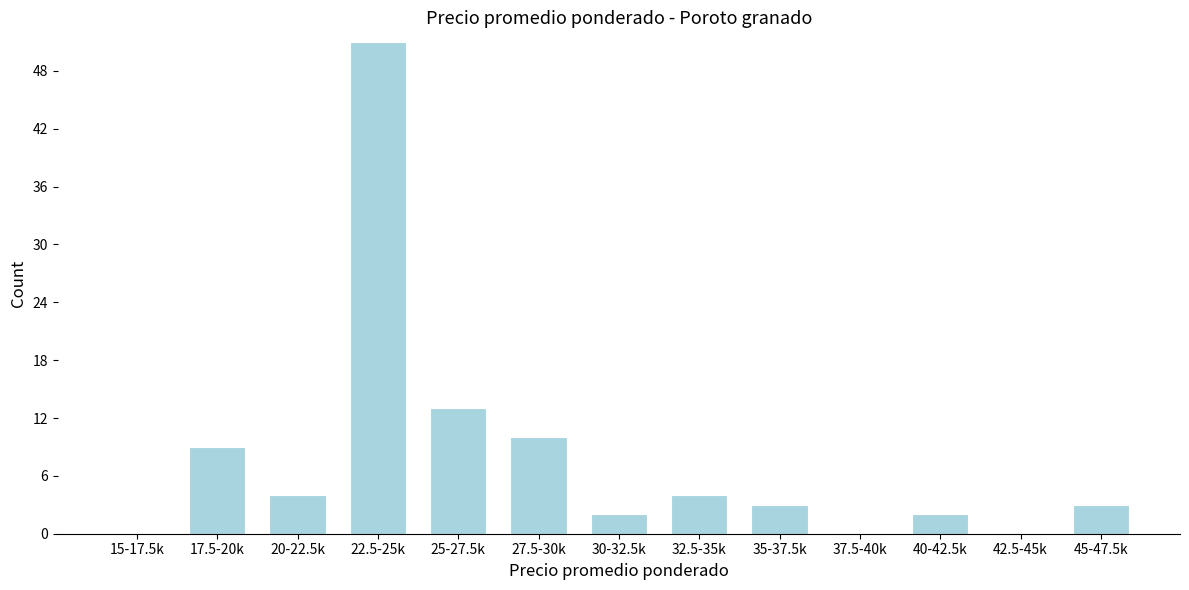

Reading left to right, list all the values displayed in this chart.

15-17.5k=0	17.5-20k=9	20-22.5k=4	22.5-25k=51	25-27.5k=13	27.5-30k=10	30-32.5k=2	32.5-35k=4	35-37.5k=3	37.5-40k=0	40-42.5k=2	42.5-45k=0	45-47.5k=3